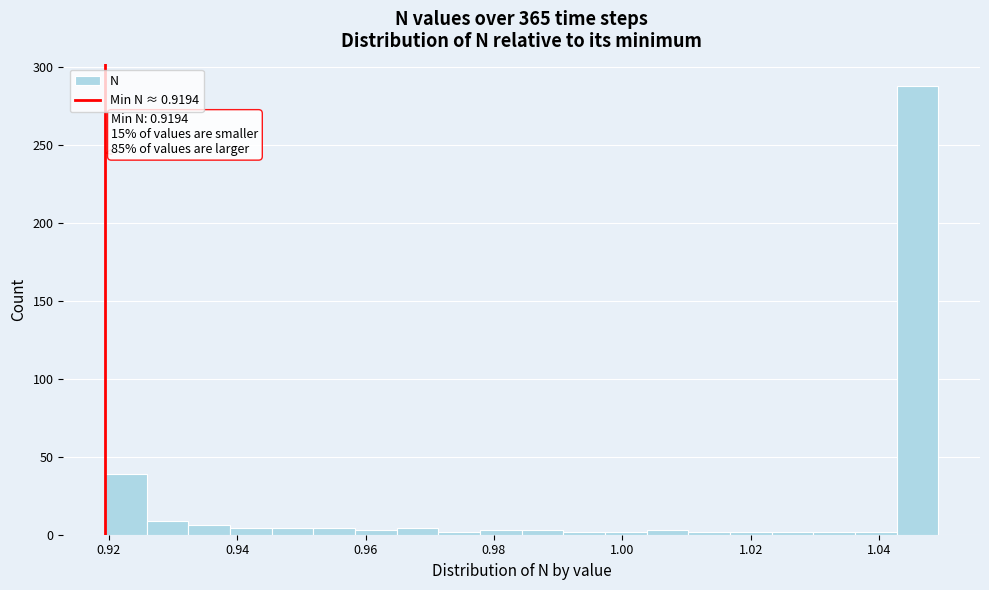

Read against the x-axis, roughly where is the centre of the tallest bar?

1.046